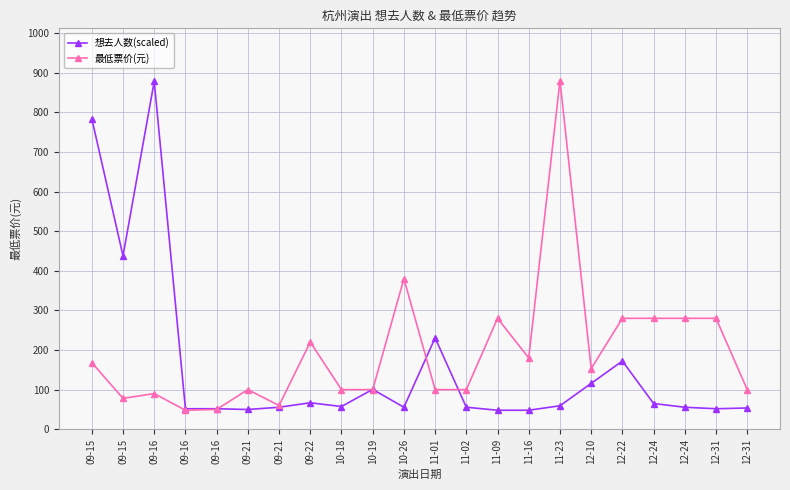

What are all the series names shown in the legend?

想去人数(scaled), 最低票价(元)